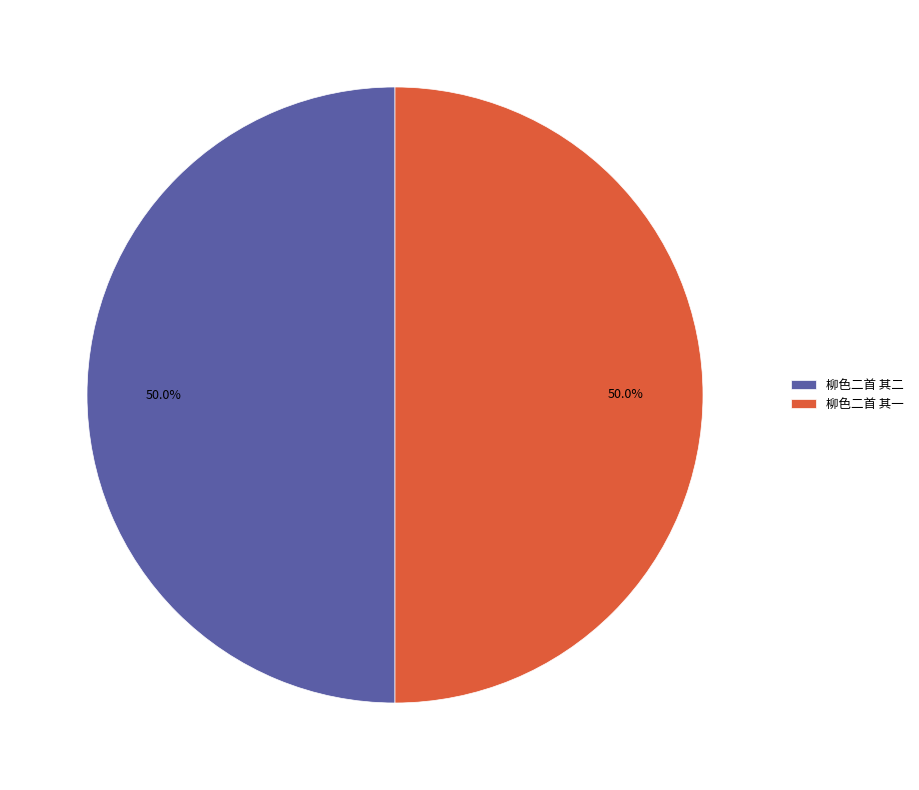

What percentage is the 柳色二首 其一 slice, to the nearest percent?

50%